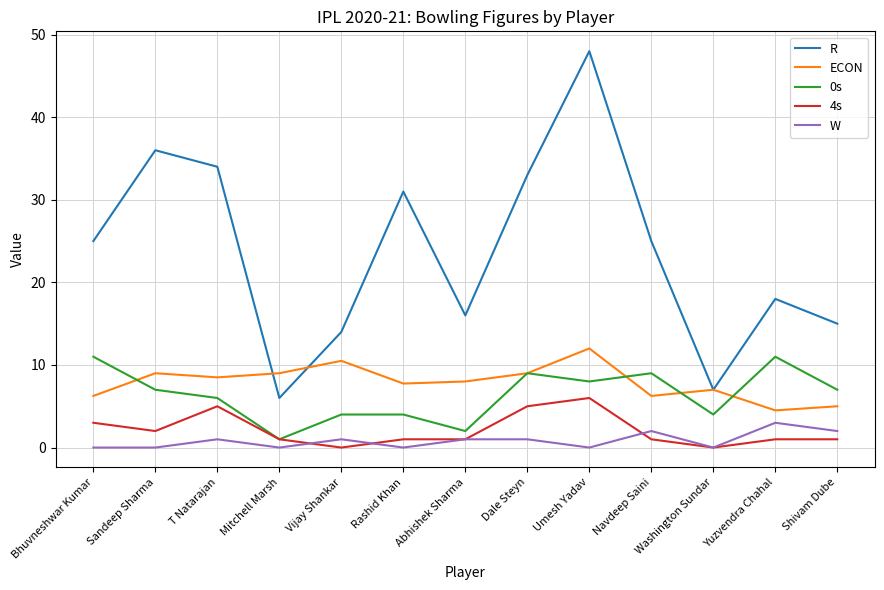

Which series has the largest range (max minus min)?

R